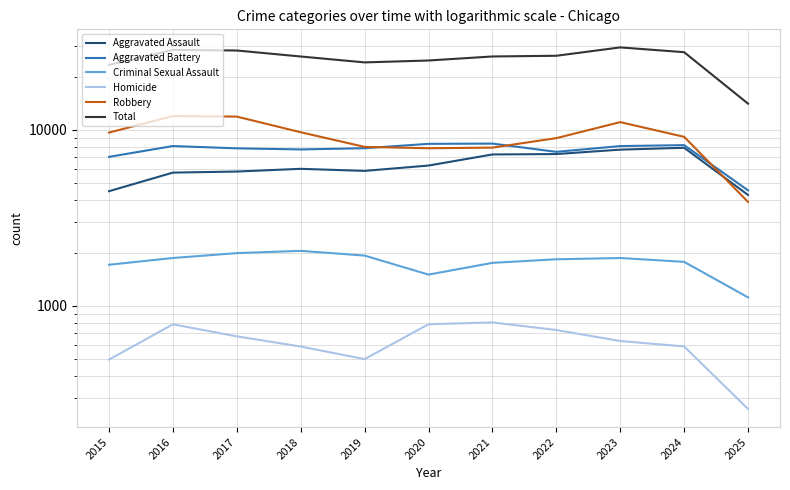

Where does the Aggravated Battery series first go above 7858?

2016